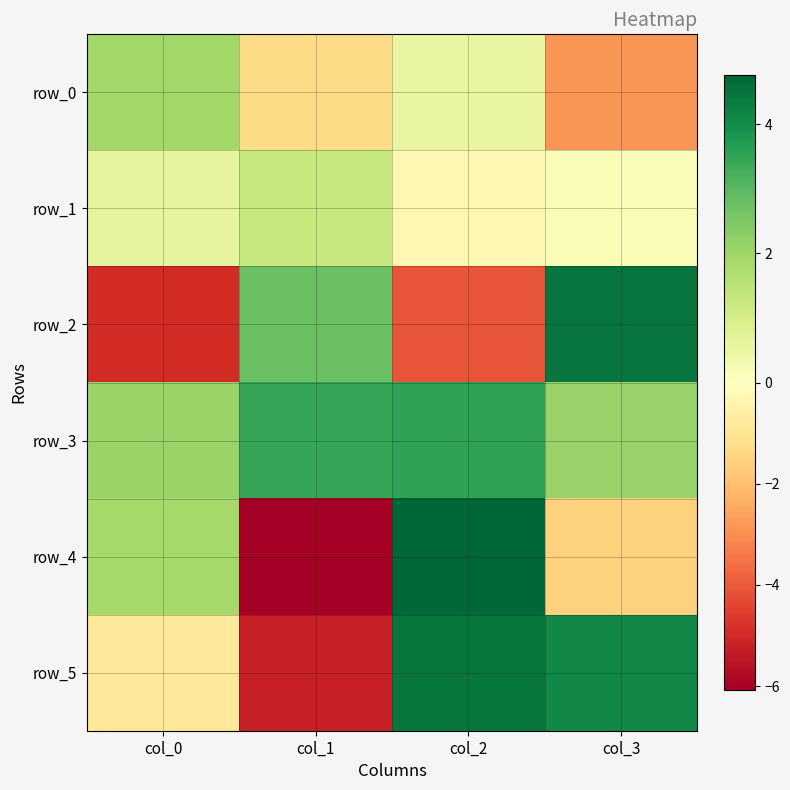

Reading left to right, transcribe all the data shown in this chart.

row_0: col_0=2.0	col_1=-1.3	col_2=0.5	col_3=-2.9
row_1: col_0=0.6	col_1=1.3	col_2=-0.3	col_3=0.1
row_2: col_0=-5.0	col_1=2.8	col_2=-4.1	col_3=4.5
row_3: col_0=2.1	col_1=3.4	col_2=3.5	col_3=2.1
row_4: col_0=1.9	col_1=-6.1	col_2=4.8	col_3=-1.5
row_5: col_0=-0.9	col_1=-5.3	col_2=4.4	col_3=4.1